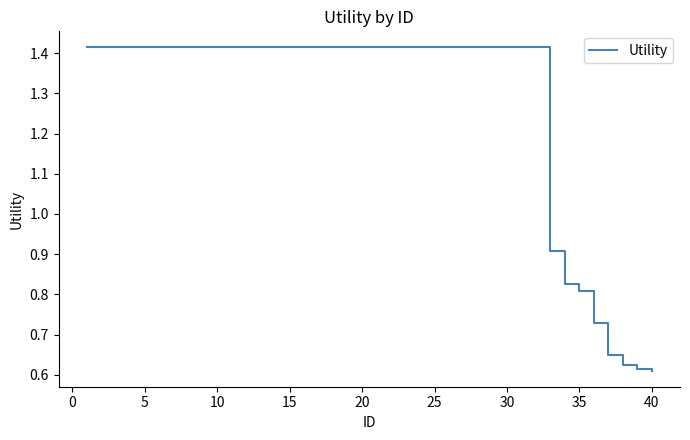

The chart shows a value of 0.5 at 20. True or false?

False